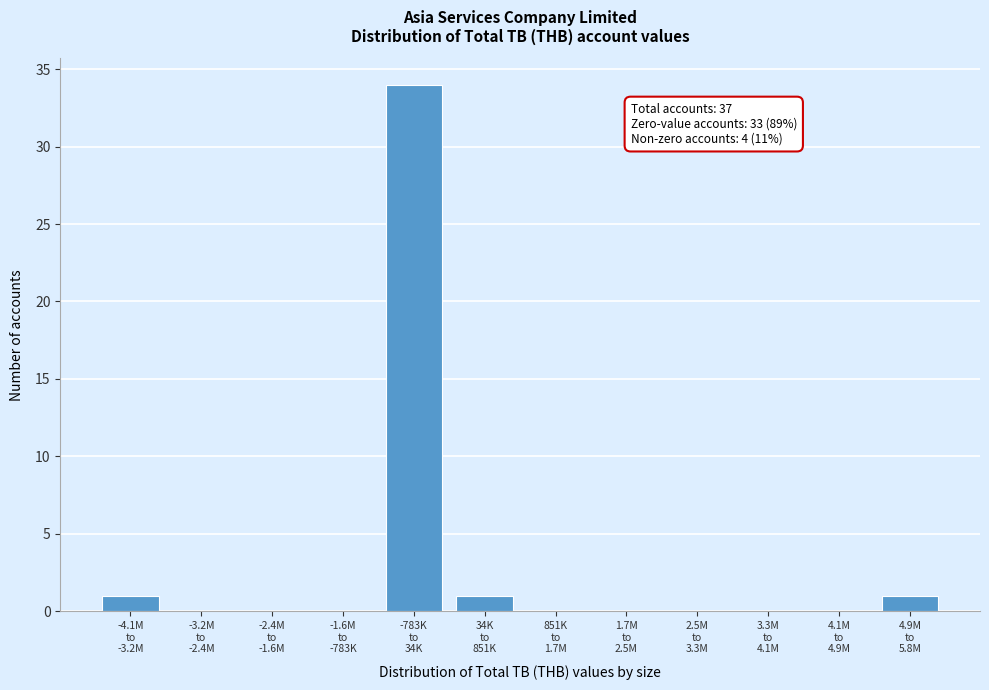

What is the sum of all values?

37